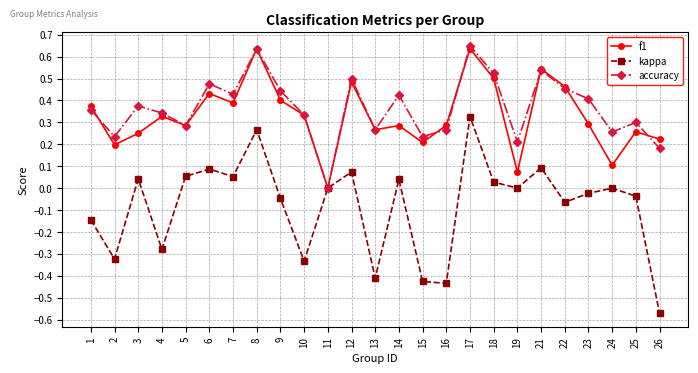

At which category does the chart reach its minimum across all series?

26